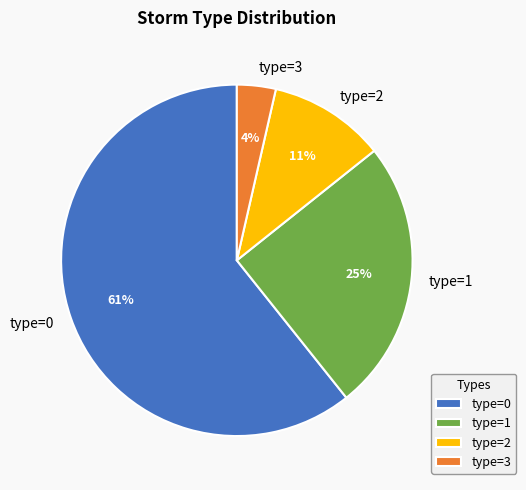

To the nearest percent, what is the difference between the type=2 and type=0 slice percentages?

50%